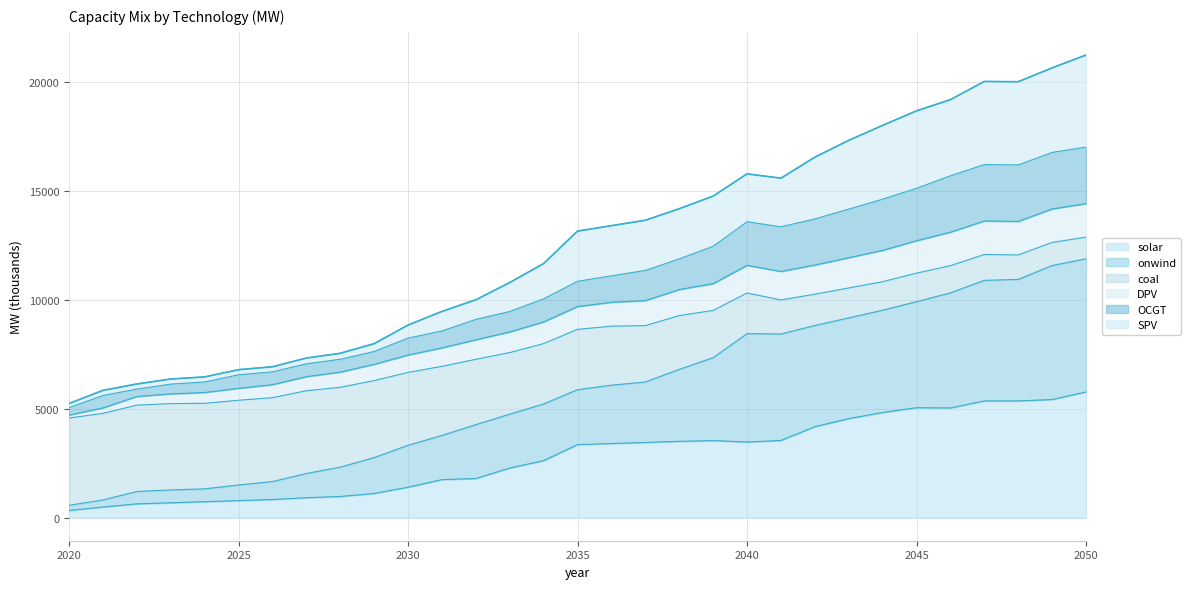

At which label does DPV reach its peak?

2050